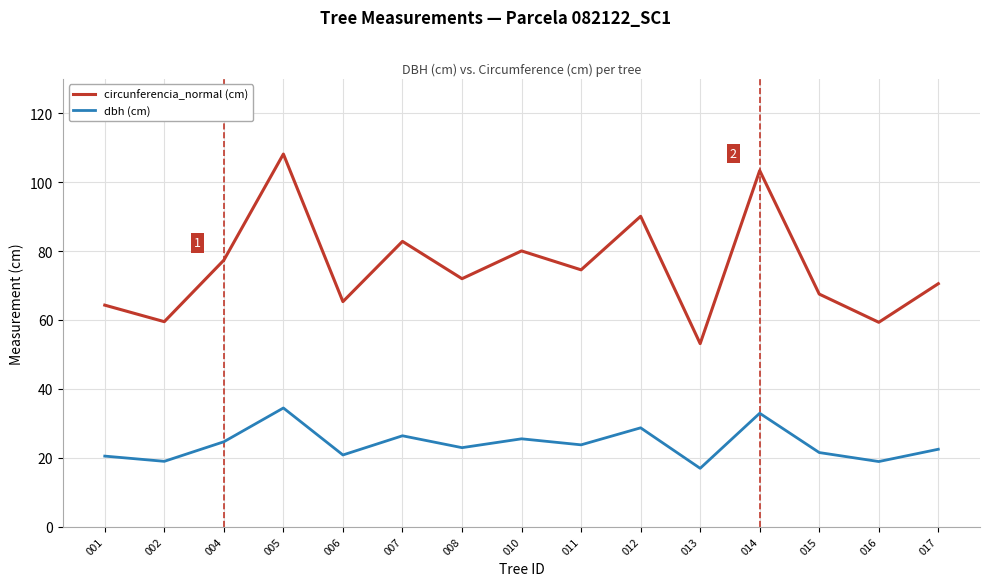

What is the spread (max minus min) of values at 005?

73.7